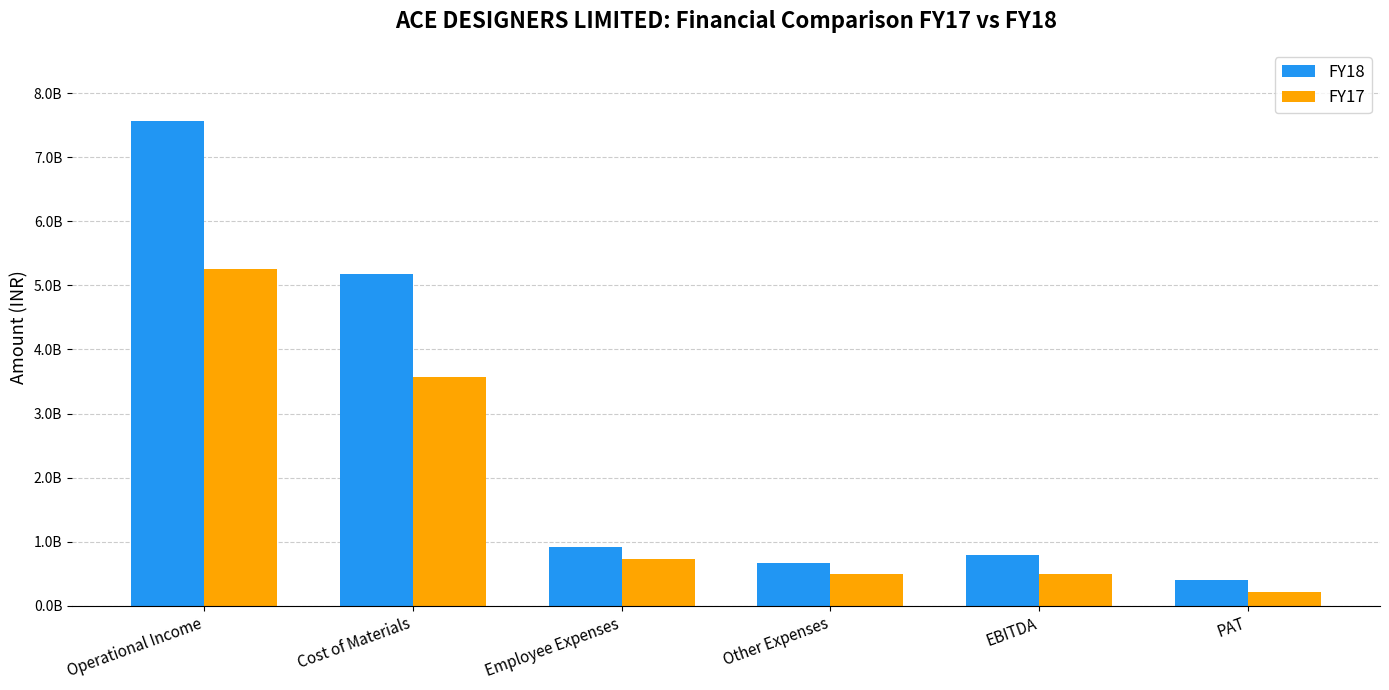

Reading left to right, transcribe all the data shown in this chart.

FY18: Operational Income=7556197481	Cost of Materials=5174885172	Employee Expenses=912960922	Other Expenses=671526336	EBITDA=787614783	PAT=404917826
FY17: Operational Income=5259316323	Cost of Materials=3566320362	Employee Expenses=736276777	Other Expenses=504036797	EBITDA=502211398	PAT=212031352